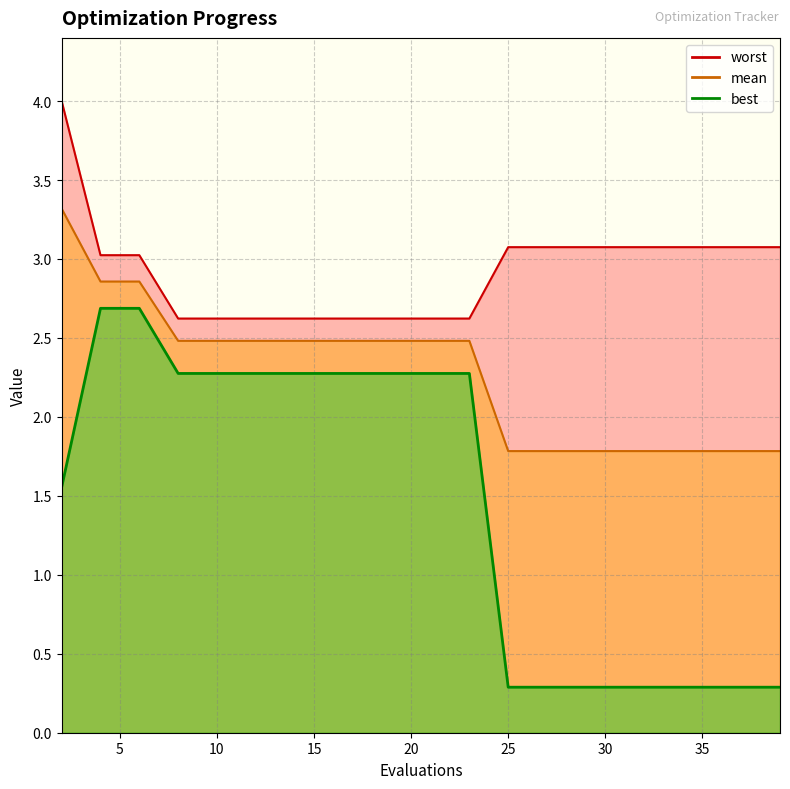

What are all the series names shown in the legend?

mean, best, worst